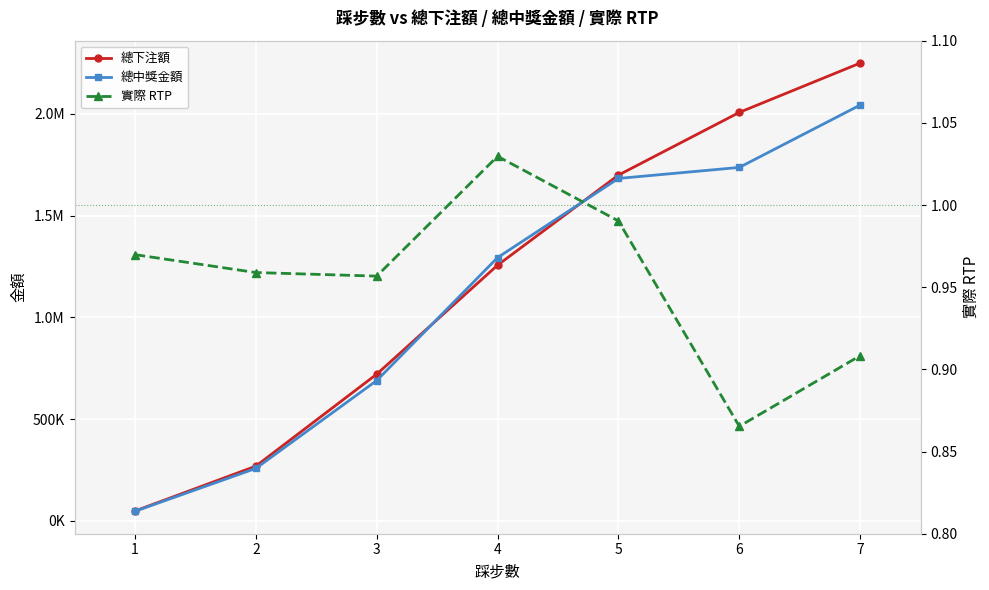

Which category has the highest value in the 總下注額 series?

7